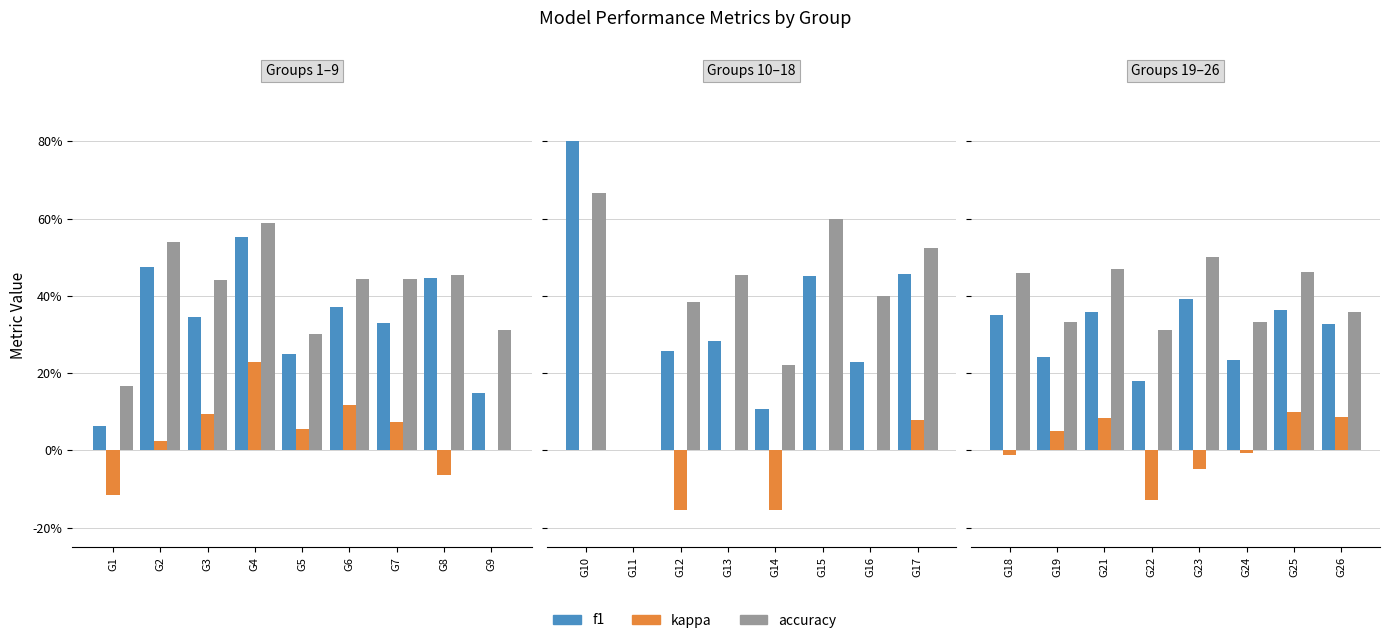

What is the difference between the maximum and minimum values in the f1 series?

0.2